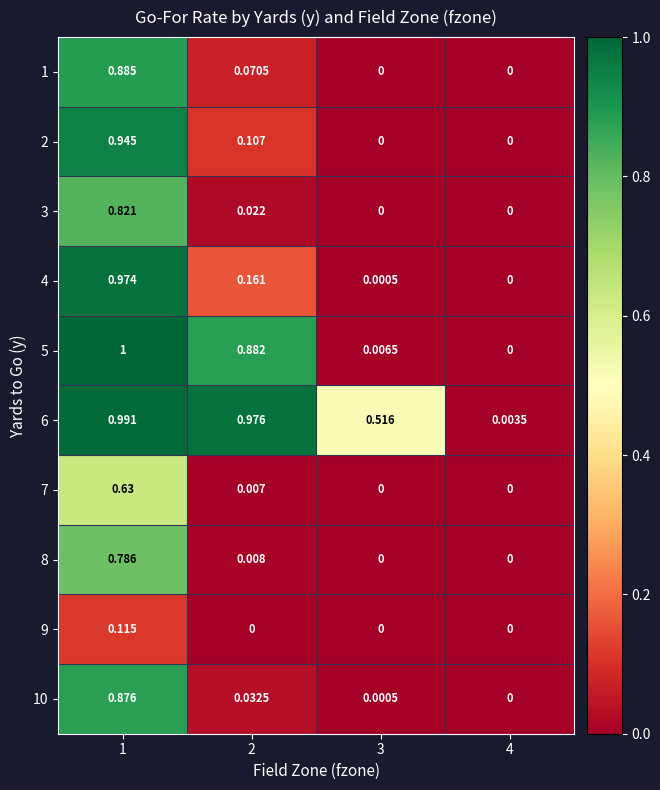

Is the value of 1 at 1 greater than the value of 9 at 2?

Yes